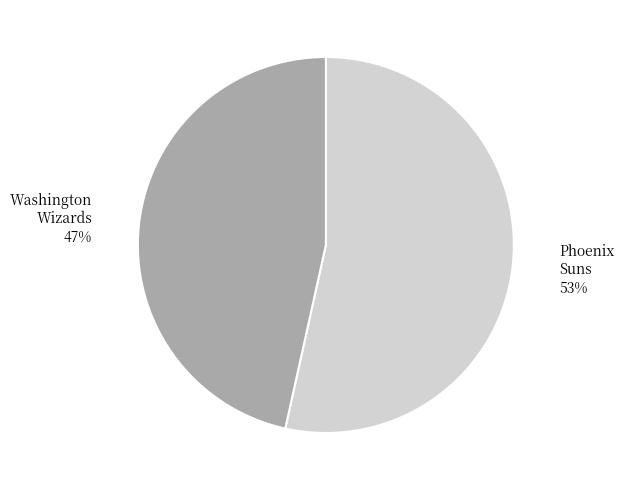

Is there any slice that represents more than half of the pie?

Yes